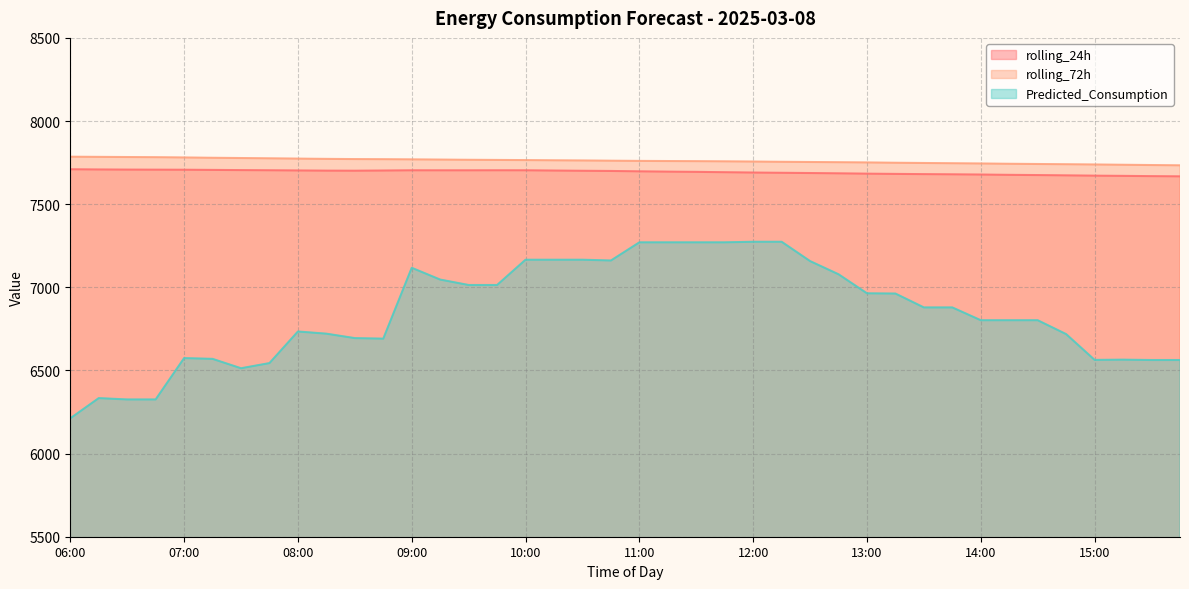

The rolling_72h series shows 7767.0 at 09:30. True or false?

True